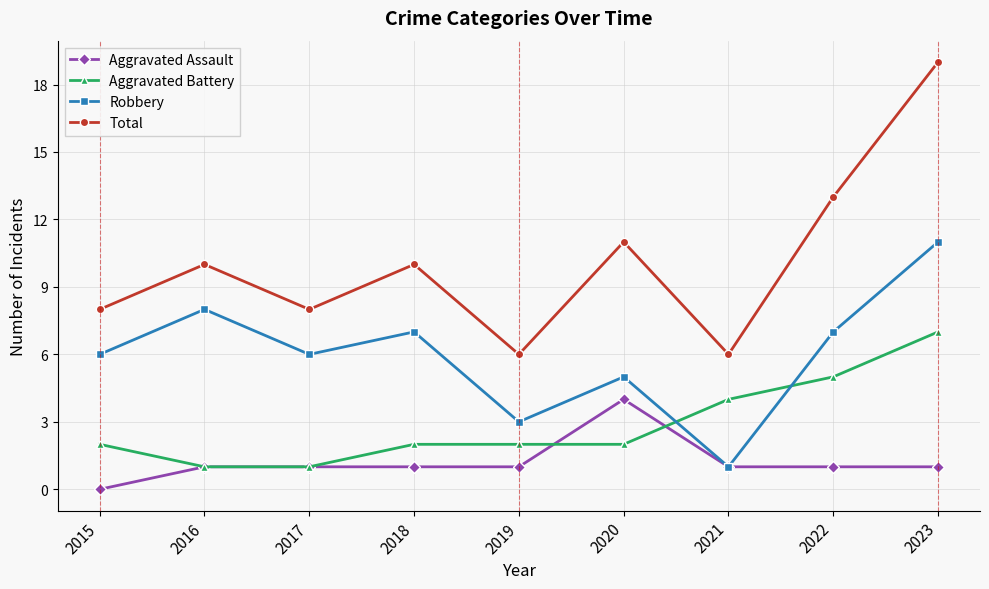

What is the highest value of the Aggravated Battery series?

7